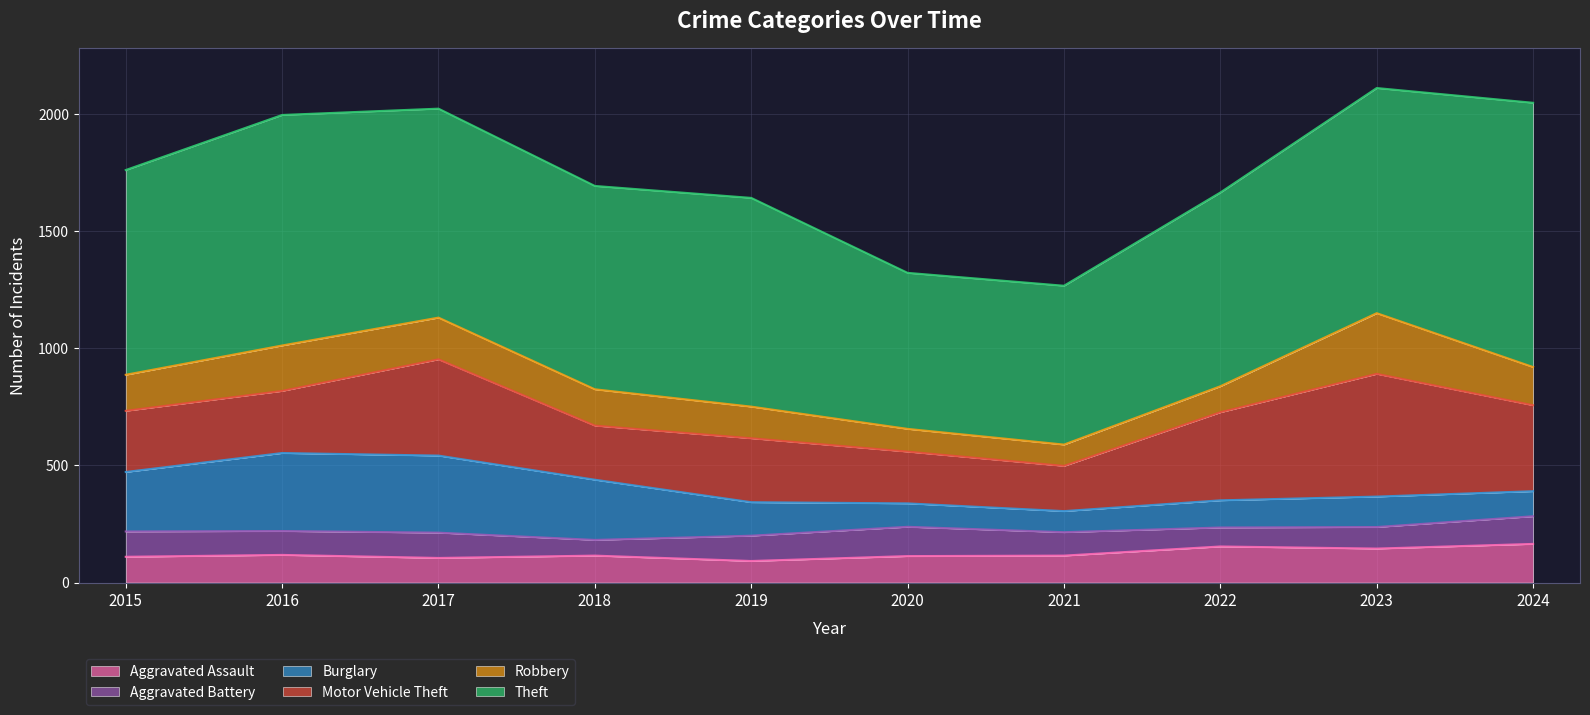

What is the value of the Aggravated Battery point at the 2nd from the left?

102